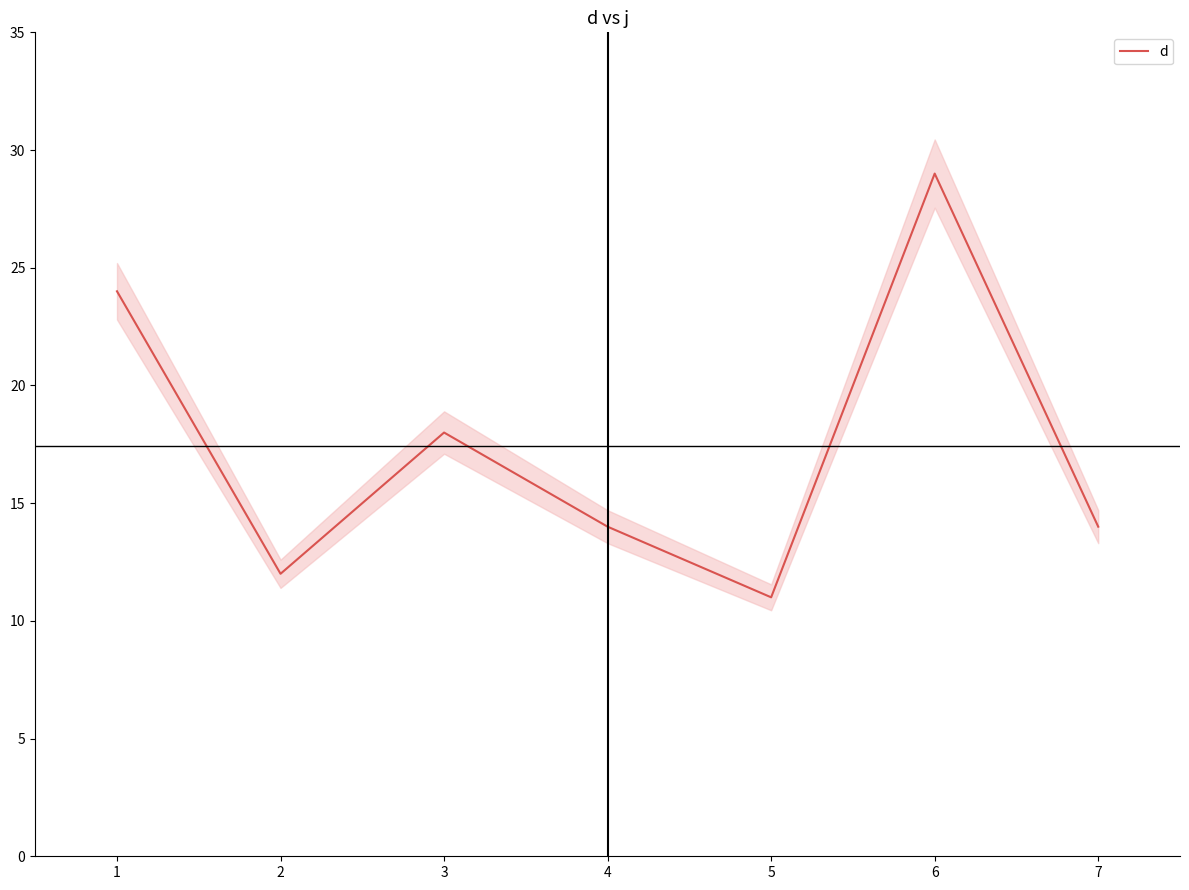

Reading left to right, list all the values displayed in this chart.

24	12	18	14	11	29	14